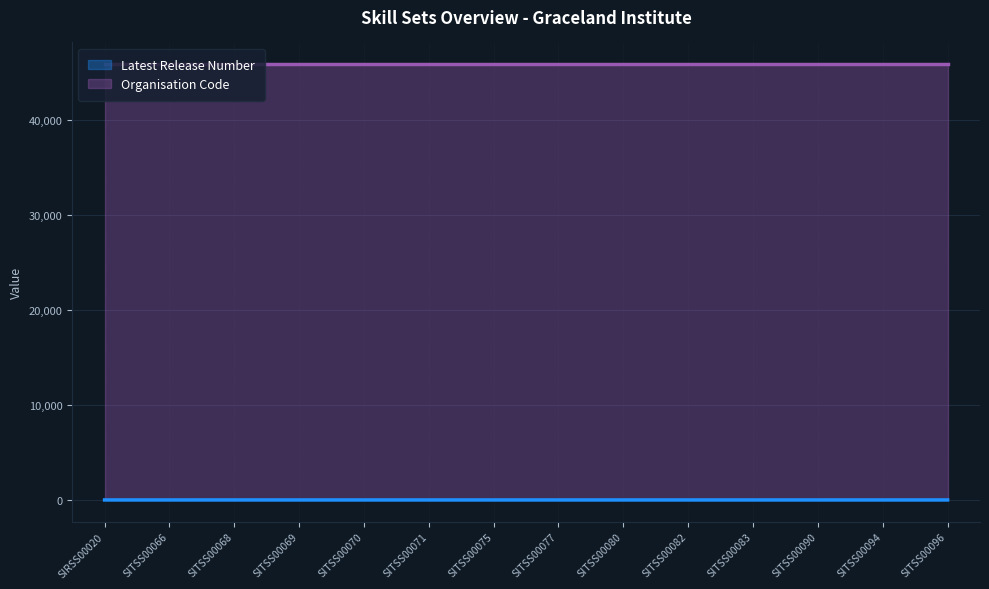

What is the highest value of the Organisation Code series?

45875